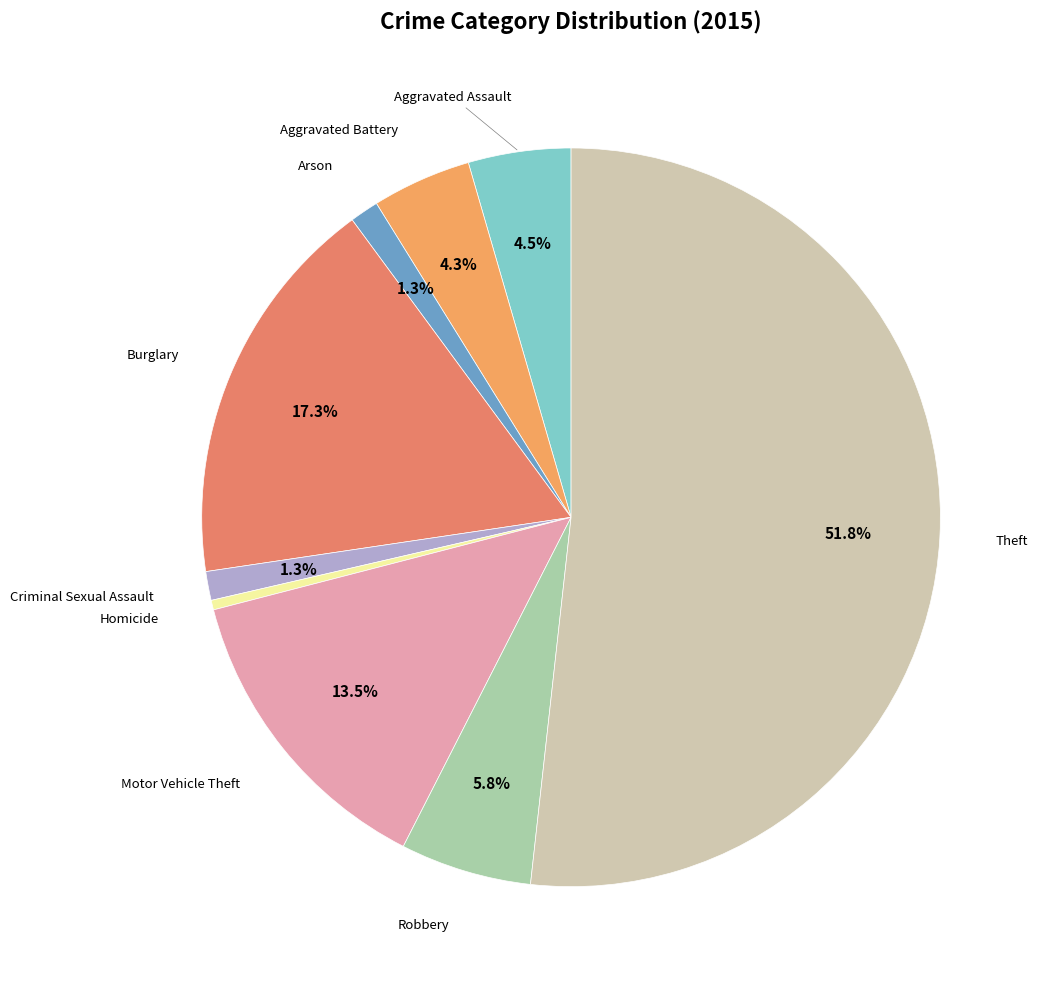

To the nearest percent, what is the average slice percentage?

11%